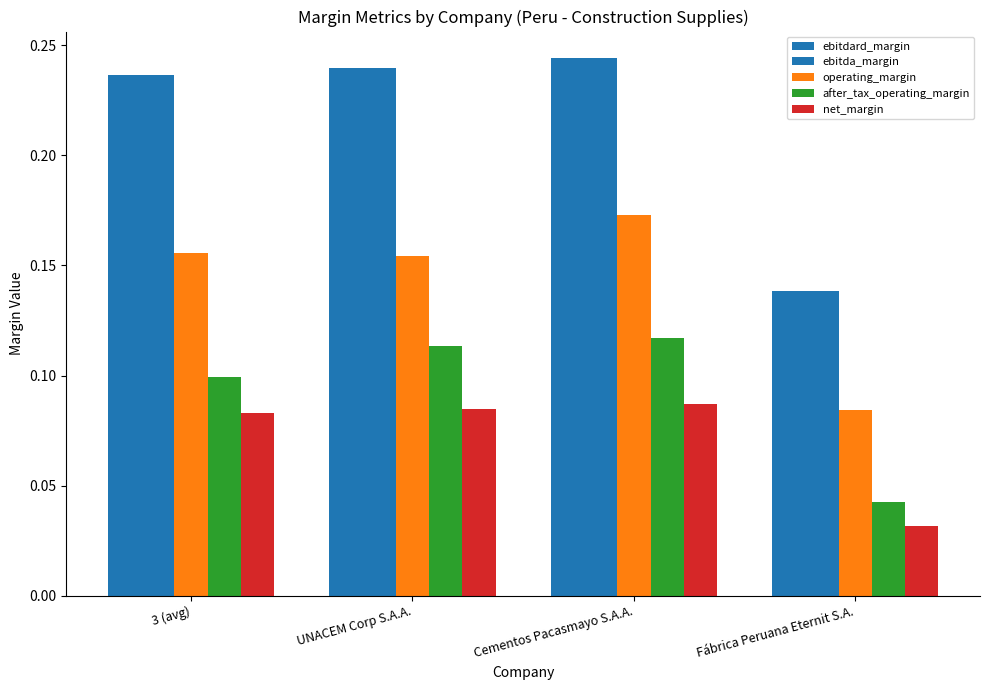

How many bars are there in total?

20